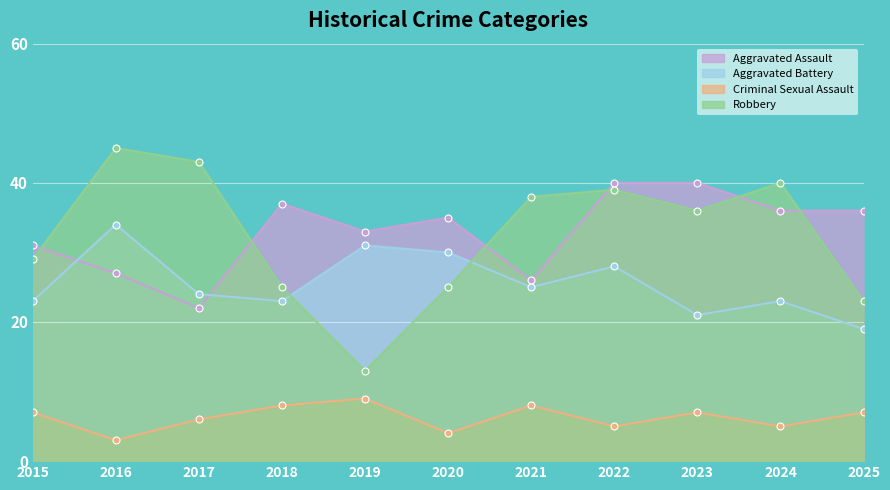

True or false: Aggravated Battery and Criminal Sexual Assault intersect in this chart.

False